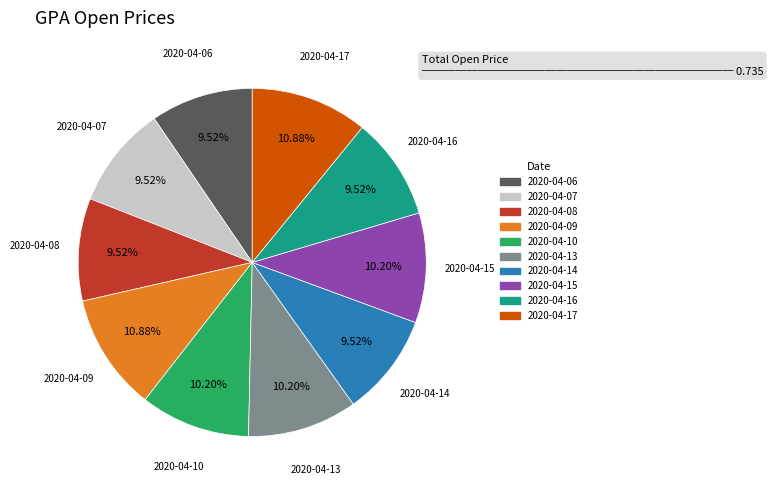

Is 2020-04-09 the majority of the pie?

No